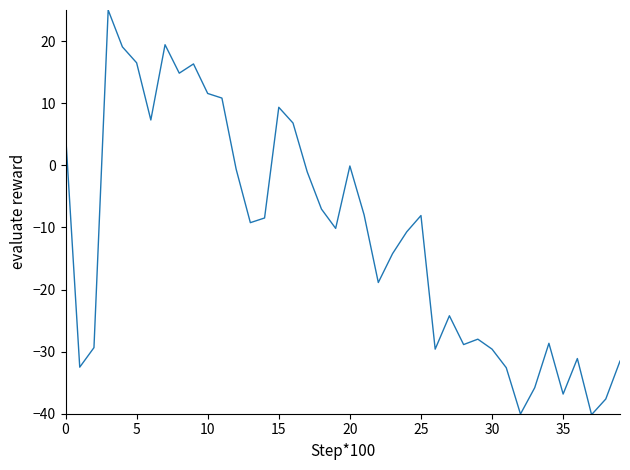

What is the difference between the maximum and minimum values?

65.2